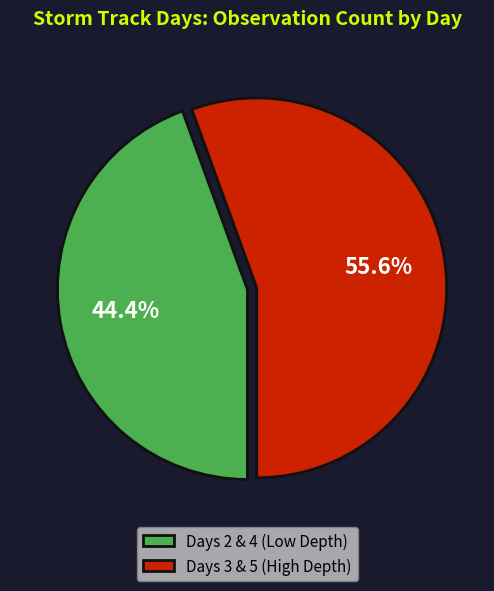

What is the smallest slice in the pie chart?

Days 2 & 4 (Low Depth)